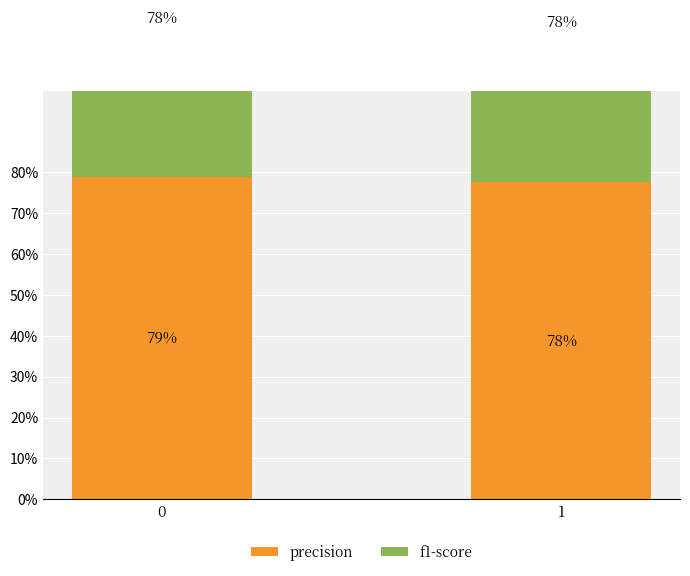

What is the total value across all series at 0?

1.6